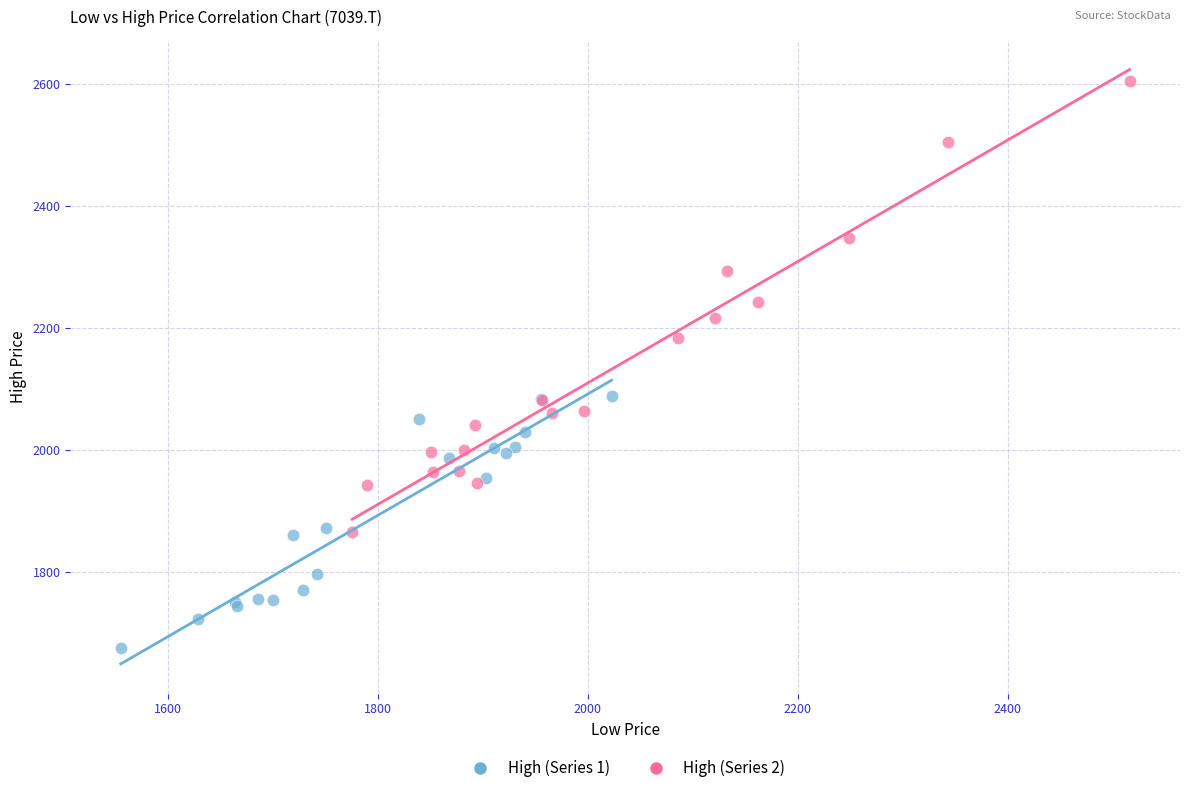

Which series has the widest spread of Y values?

High (Series 2)